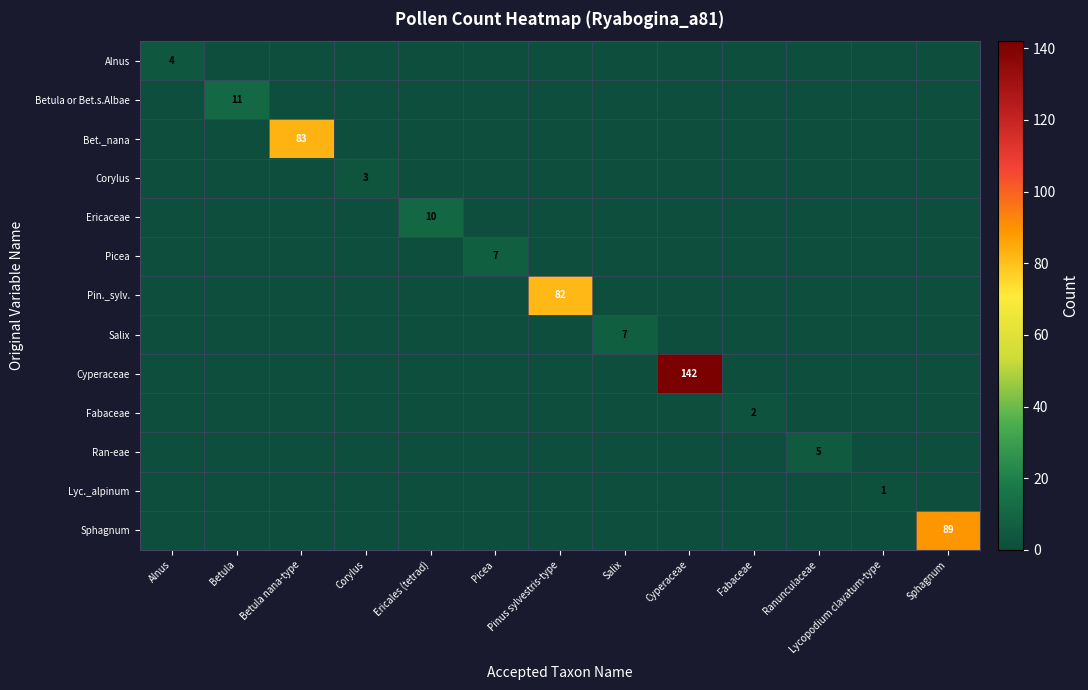

Is it true that Alnus equals 1 at Alnus?

False